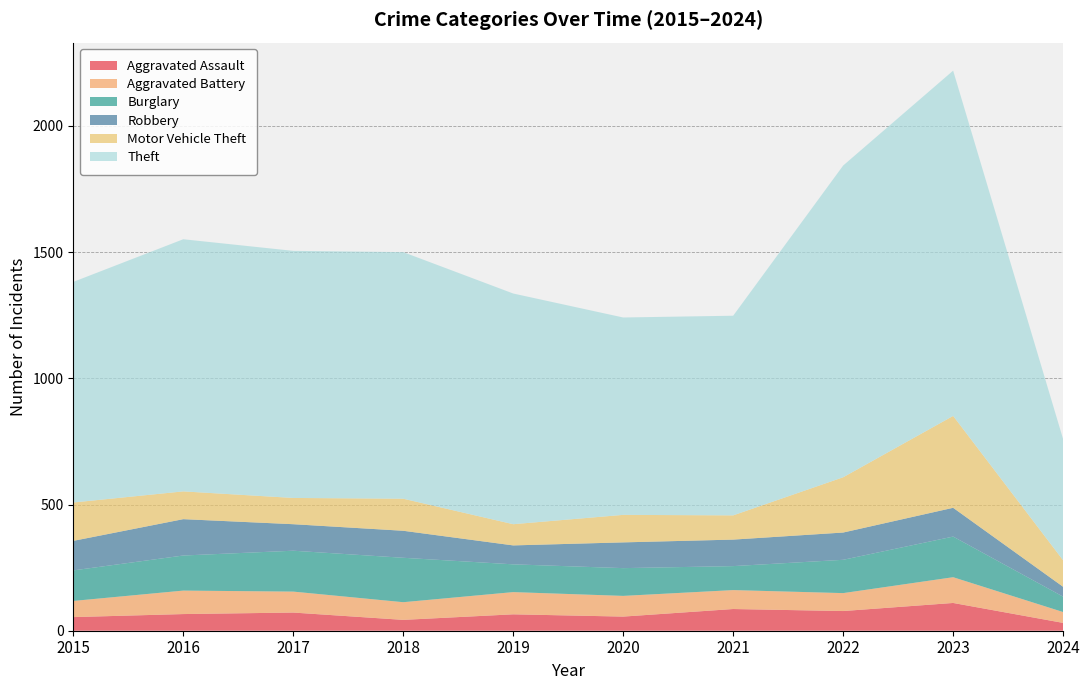

Reading left to right, transcribe all the data shown in this chart.

Aggravated Assault: 54	66	72	43	65	56	86	78	110	31
Aggravated Battery: 64	93	83	70	88	82	75	71	102	43
Burglary: 121	139	162	176	110	110	95	132	161	61
Robbery: 117	144	105	107	75	102	105	108	114	39
Motor Vehicle Theft: 152	110	104	127	84	109	96	219	364	105
Theft: 874	999	979	977	914	782	791	1235	1368	480